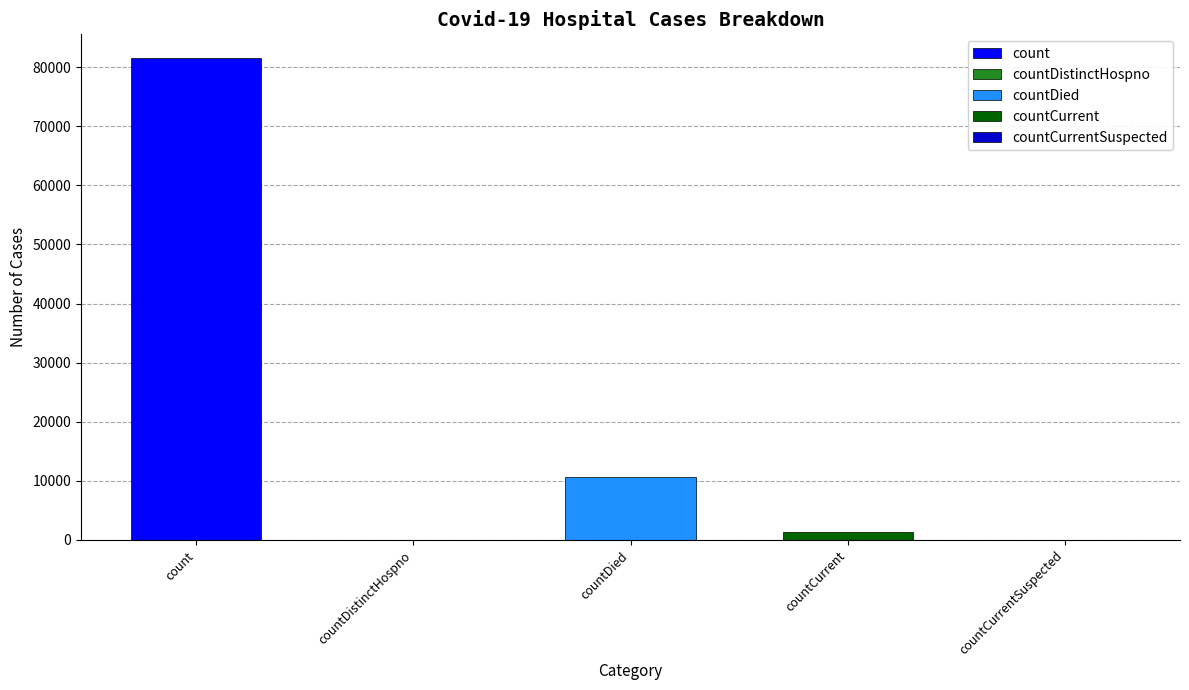

Reading left to right, extract all data points from this chart.

count=81463	countDistinctHospno=0	countDied=10732	countCurrent=1285	countCurrentSuspected=0